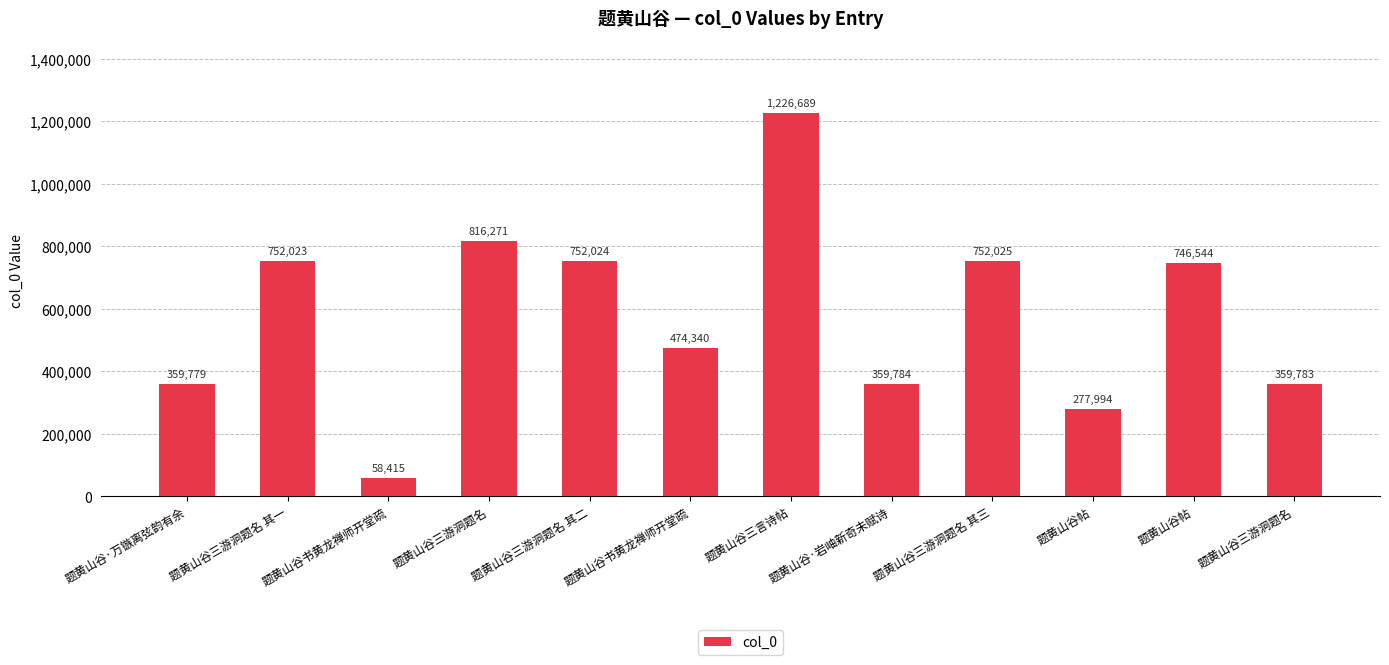

List the labels in order of value, smallest first.

题黄山谷书黄龙禅师开堂疏, 题黄山谷帖, 题黄山谷·万镞离弦韵有余, 题黄山谷三游洞题名, 题黄山谷·岩岫新奇未赋诗, 题黄山谷书黄龙禅师开堂疏, 题黄山谷帖, 题黄山谷三游洞题名 其一, 题黄山谷三游洞题名 其二, 题黄山谷三游洞题名 其三, 题黄山谷三游洞题名, 题黄山谷三言诗帖